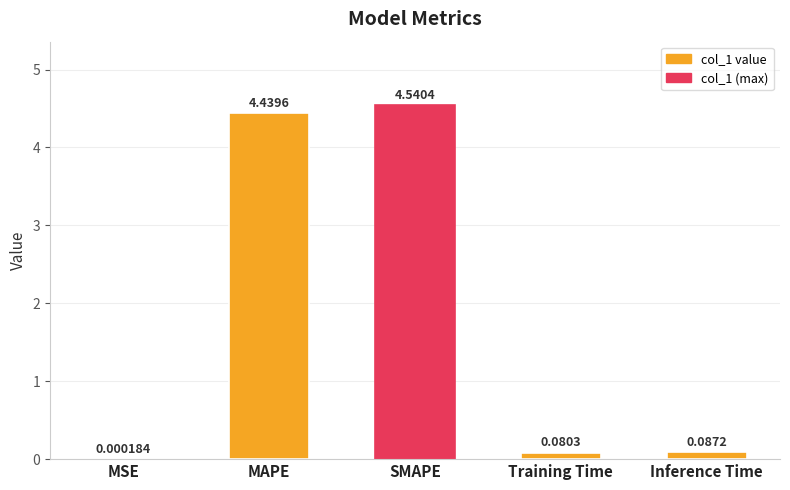

Is it true that the value at SMAPE is 1.3?

False